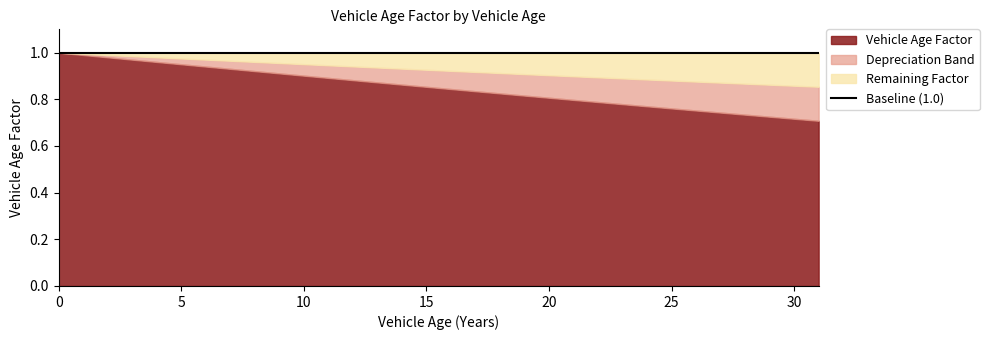

List the labels in order of Baseline value, smallest first.

0, 1, 2, 3, 4, 5, 6, 7, 8, 9, 10, 11, 12, 13, 14, 15, 16, 17, 18, 19, 20, 21, 22, 23, 24, 25, 26, 27, 28, 29, 30, 31